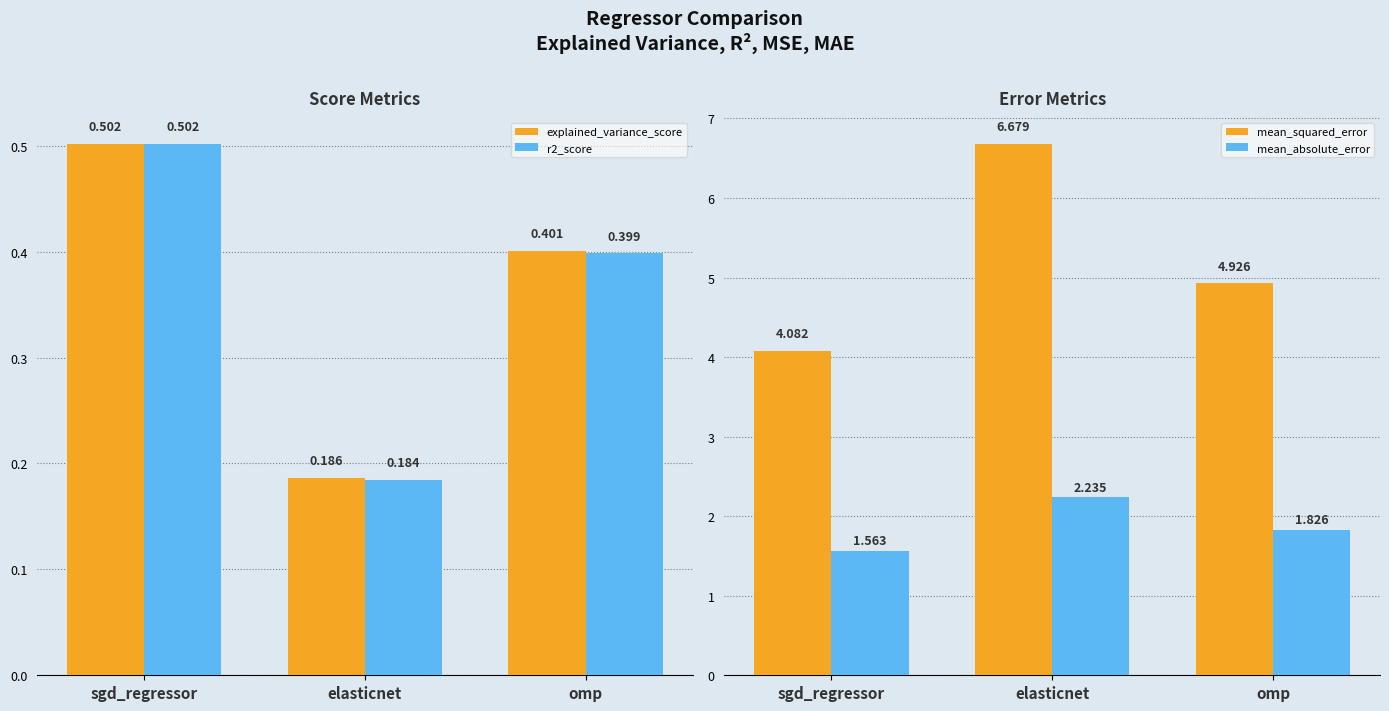

Is the value of r2_score at omp greater than the value of mean_squared_error at omp?

No